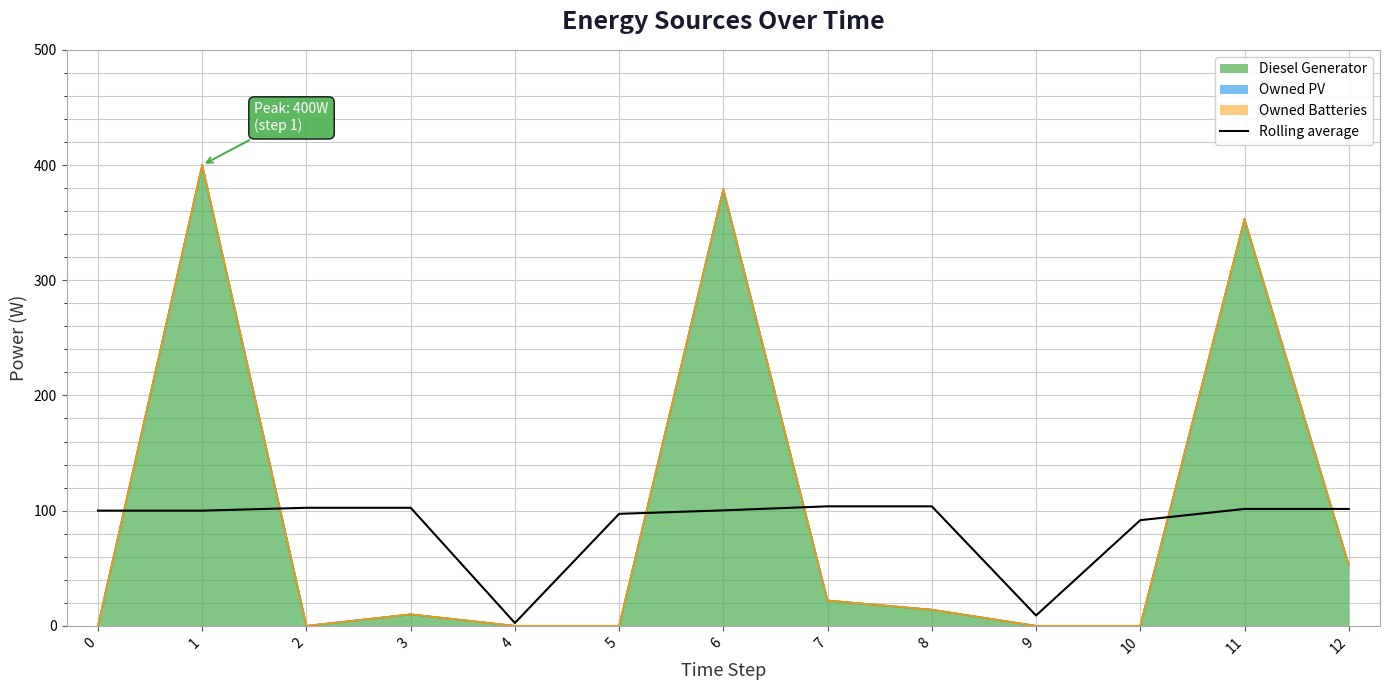

Reading left to right, what are all the values shown in this chart?

0=100.0	1=100.0	2=102.5	3=102.5	4=2.5	5=97.2	6=100.2	7=103.8	8=103.8	9=9.0	10=91.8	11=101.5	12=101.5